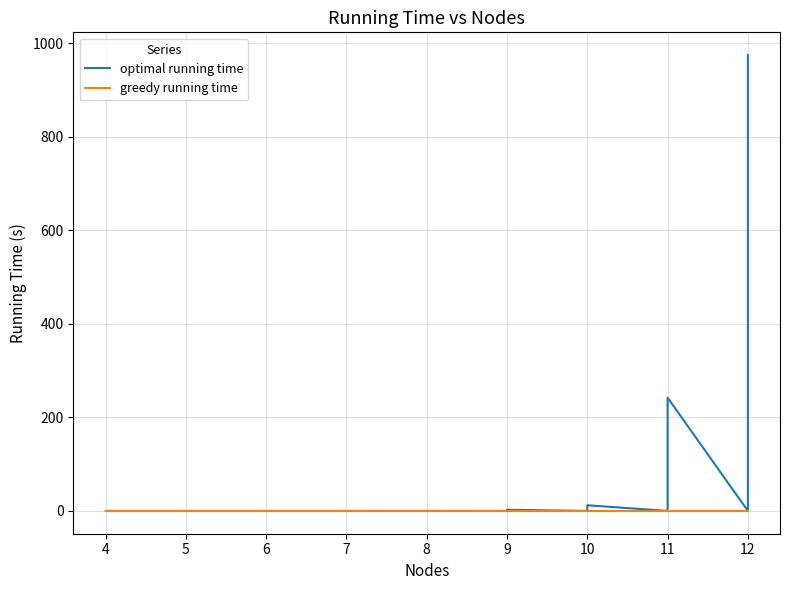

Between 7 and 9, which series saw the biggest shift?

optimal running time